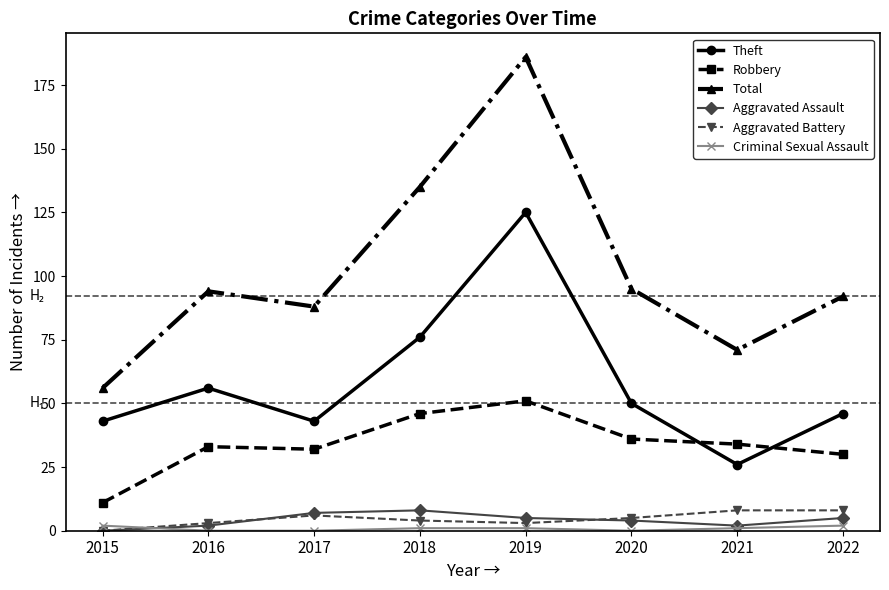

What is the sum of all Robbery values?

273